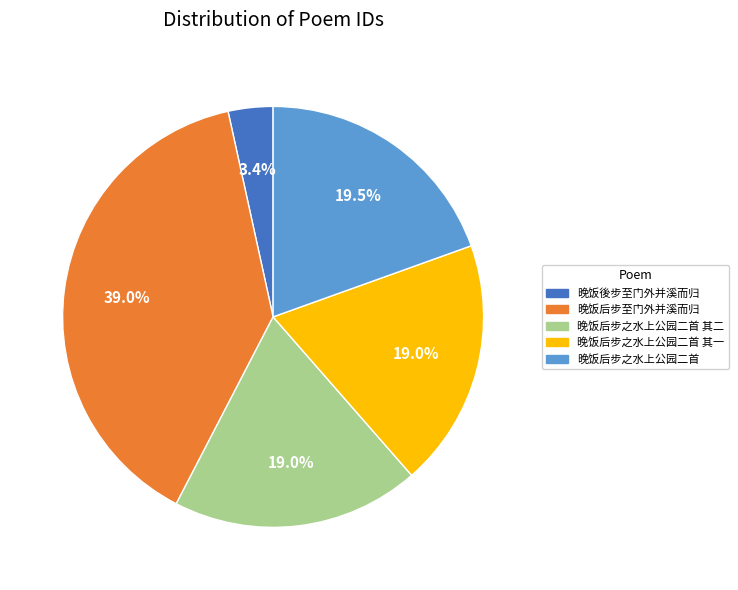

Which slice is the smallest?

晚饭後步至门外并溪而归